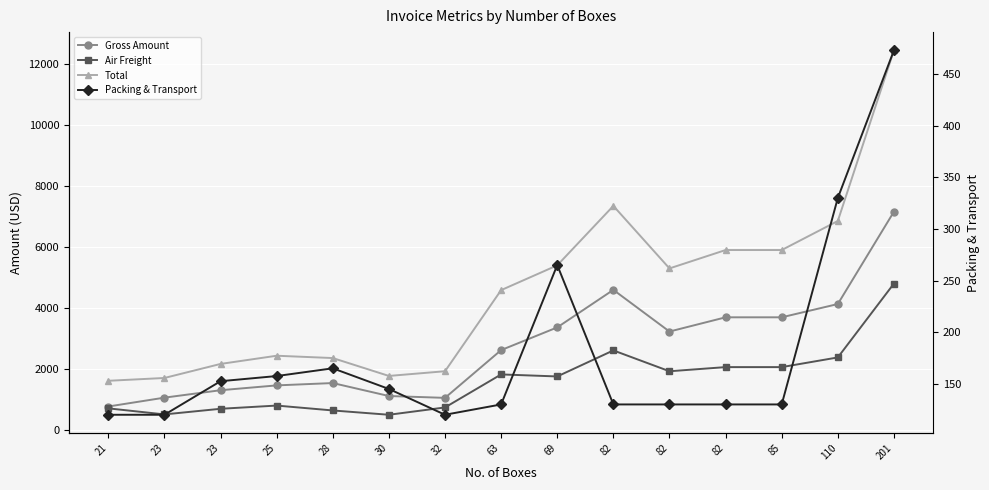

True or false: Packing & Transport has more than 1 points higher than both neighbors.

True